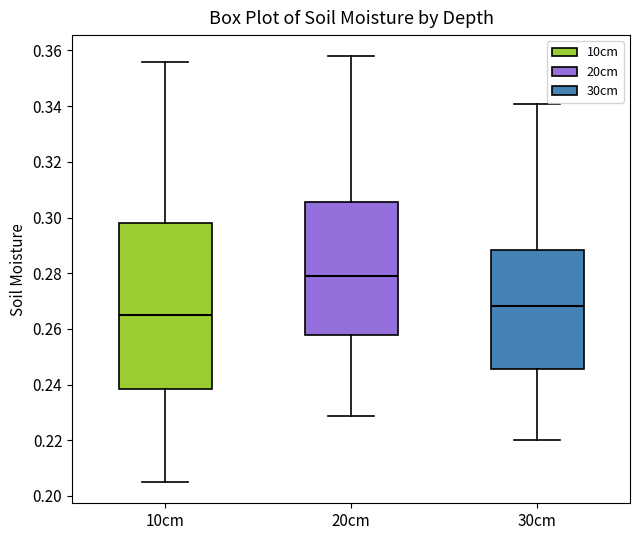

Where does the upper whisker of the box for 10cm end on the y-axis? The values are not printed on the chart, so give them approximately, as read against the axis.

0.356